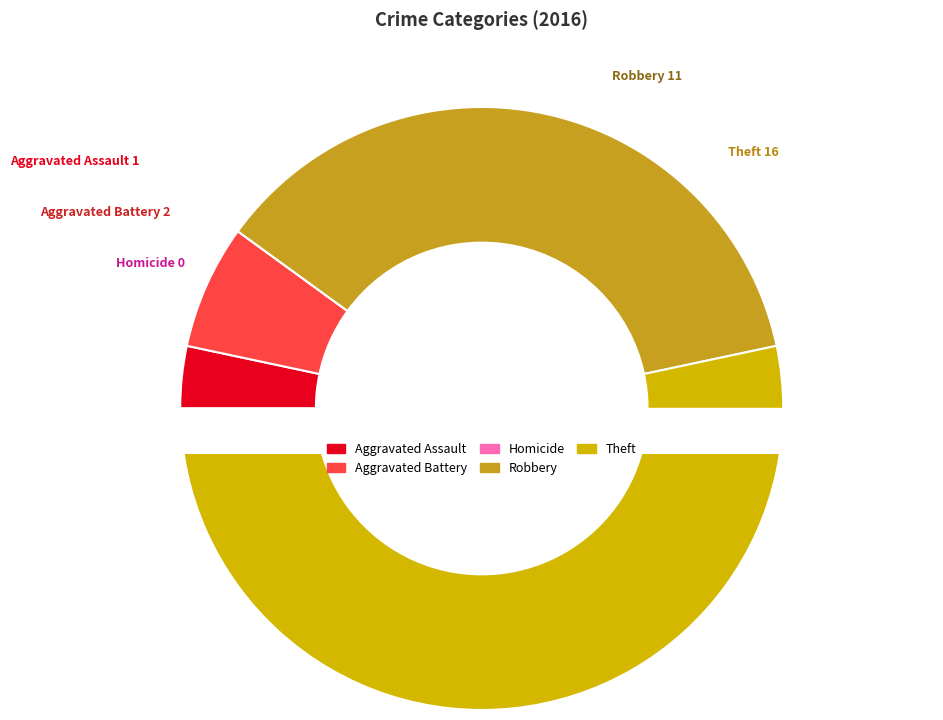

Does Aggravated Assault represent more than half of the total?

No